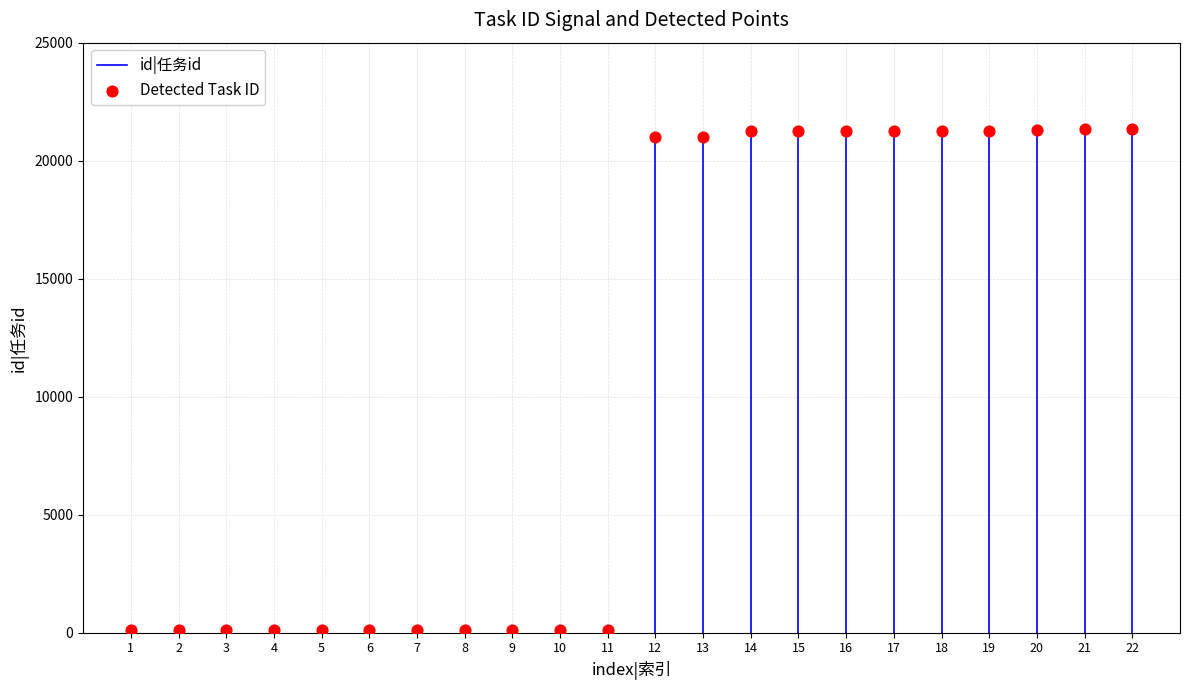

What is the range of X values (max minus min)?

21